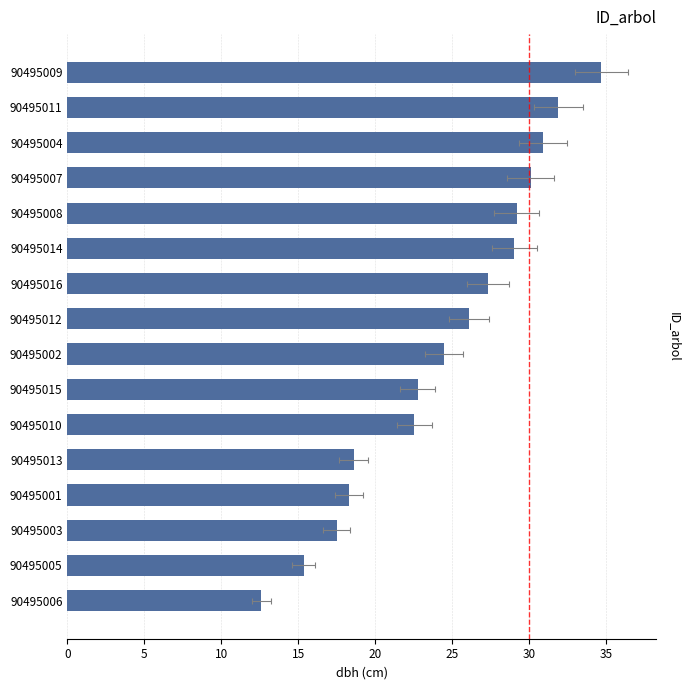

What is the difference between the maximum and second lowest values?

19.4